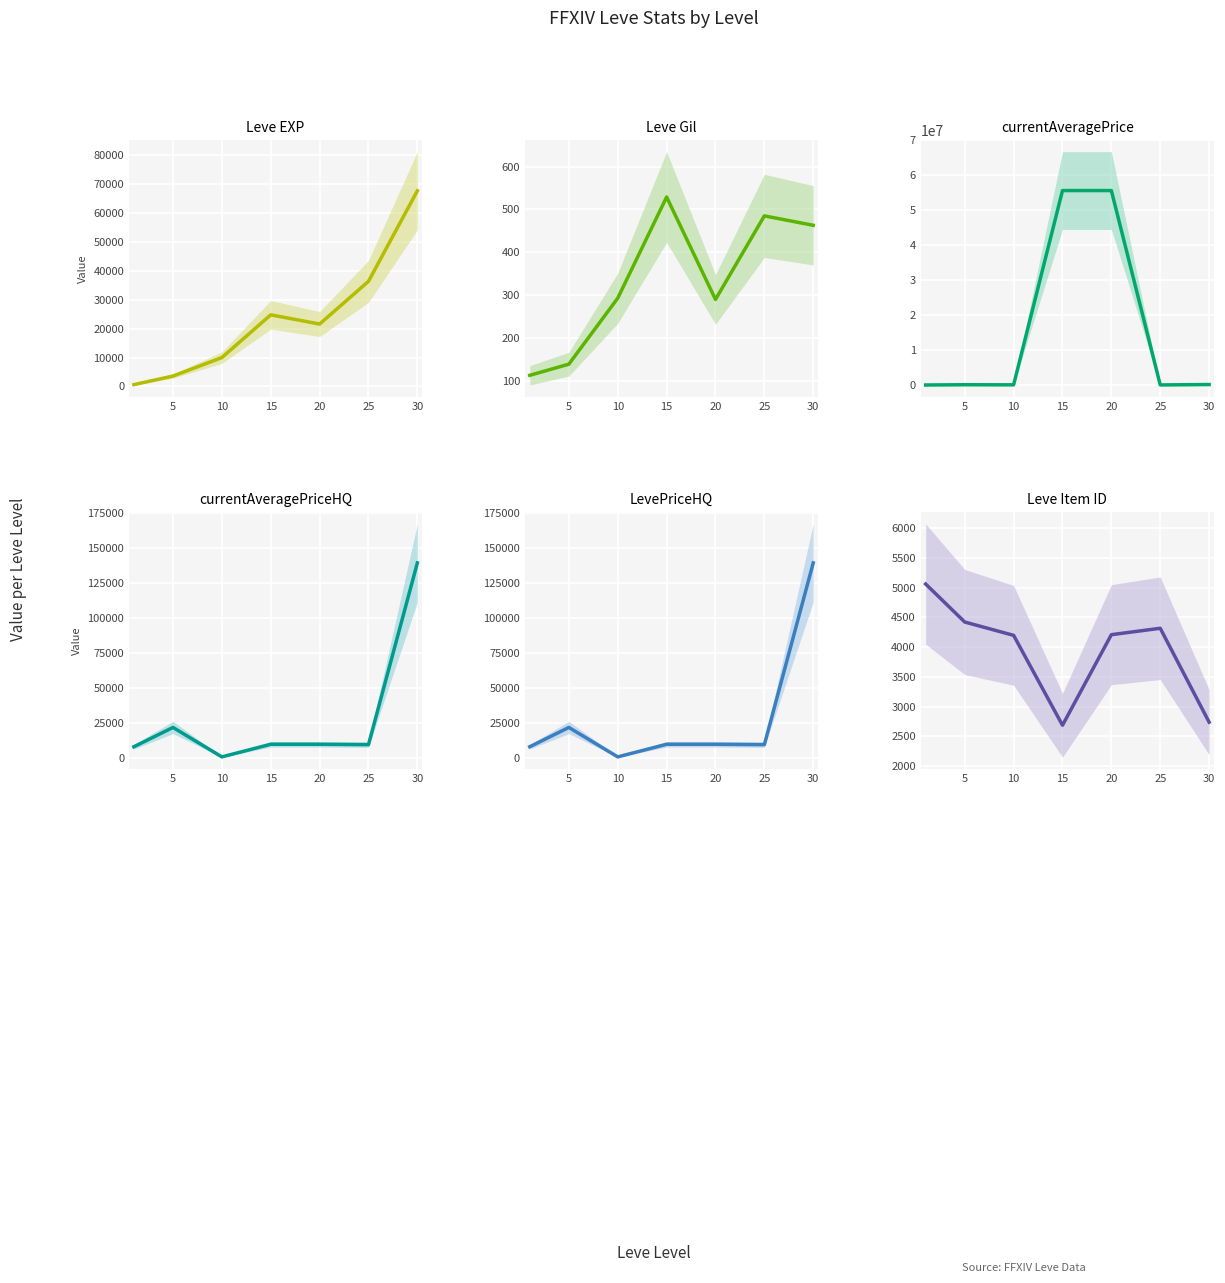

Rank the series by their maximum value, from highest to lowest.

currentAveragePrice, currentAveragePriceHQ, LevePriceHQ, Leve EXP, Leve Item ID, Leve Gil